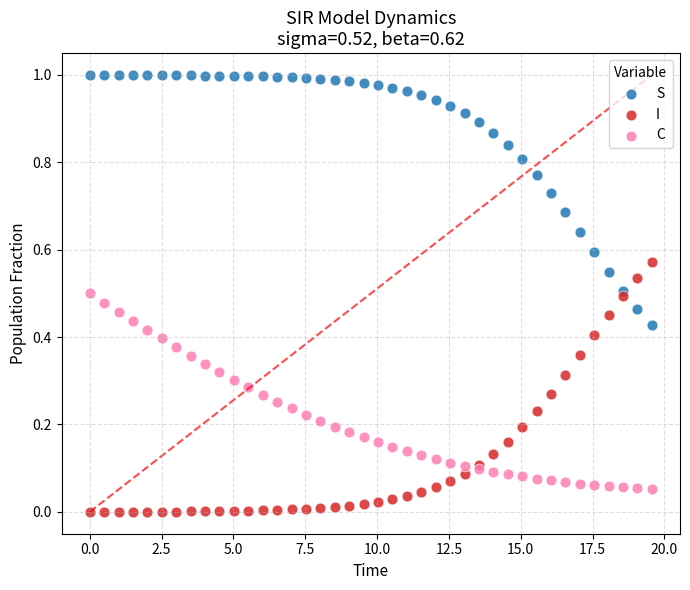

What are all the series names shown in the legend?

S, I, C